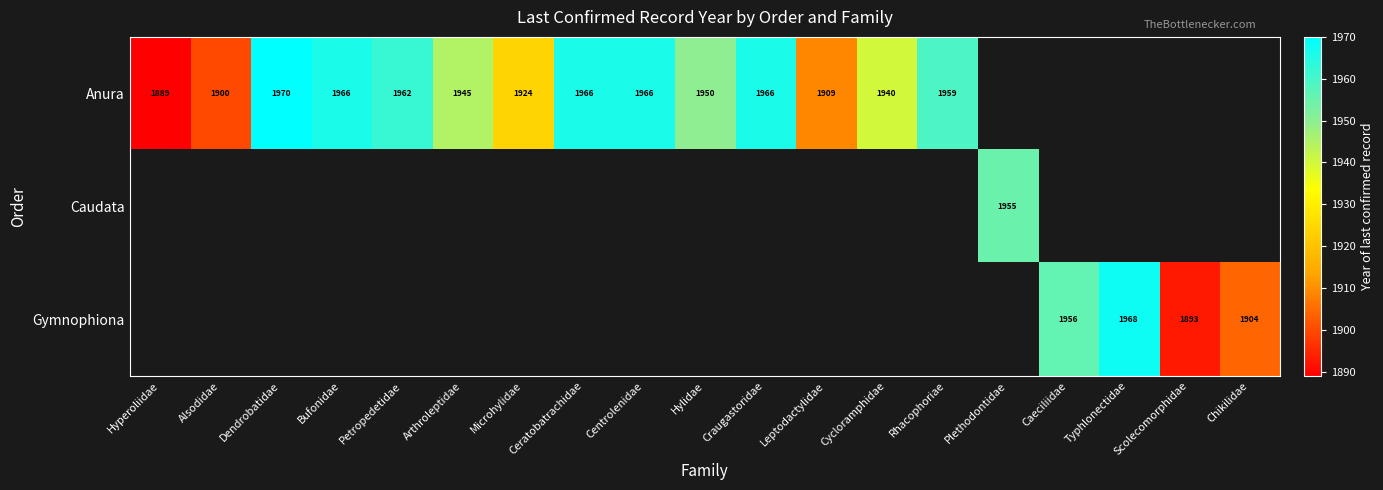

True or false: Anura has a value of 3104 at Craugastoridae.

False